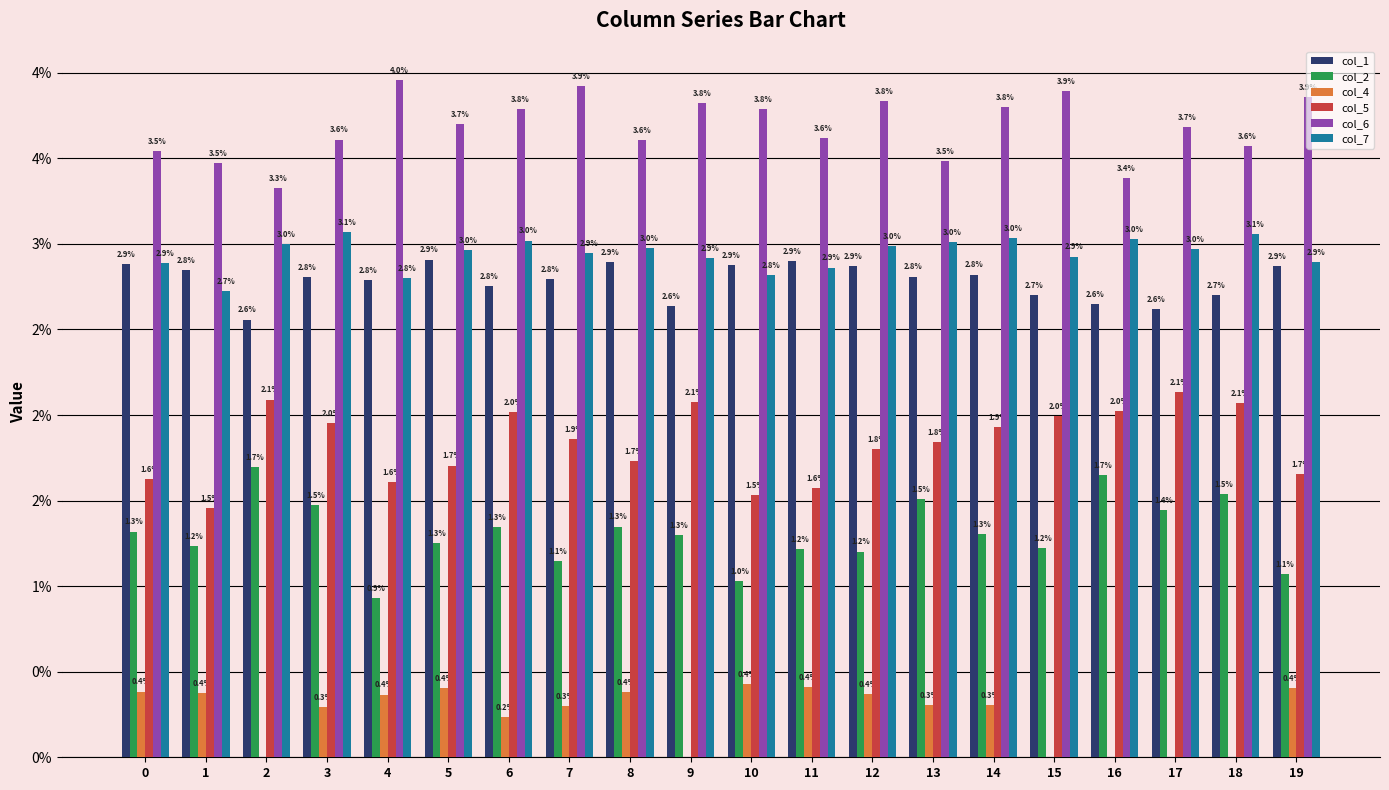

Count the col_2 values in the range 0 to 1.

20